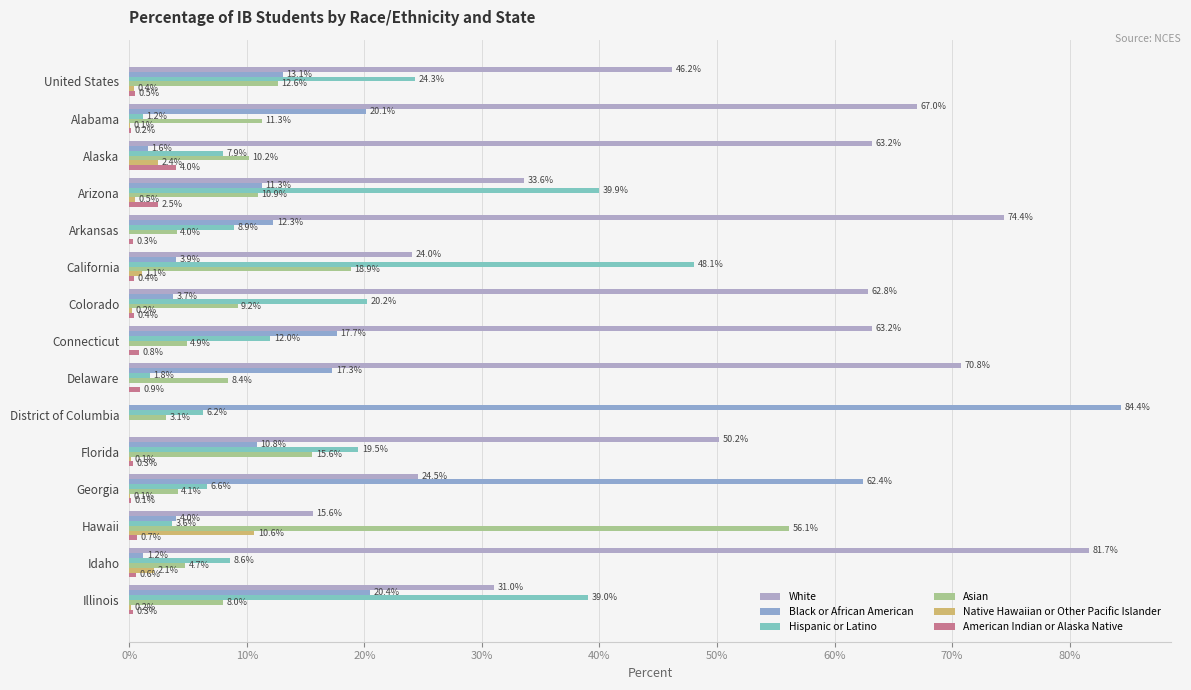

How many data points in White are above 50?

8